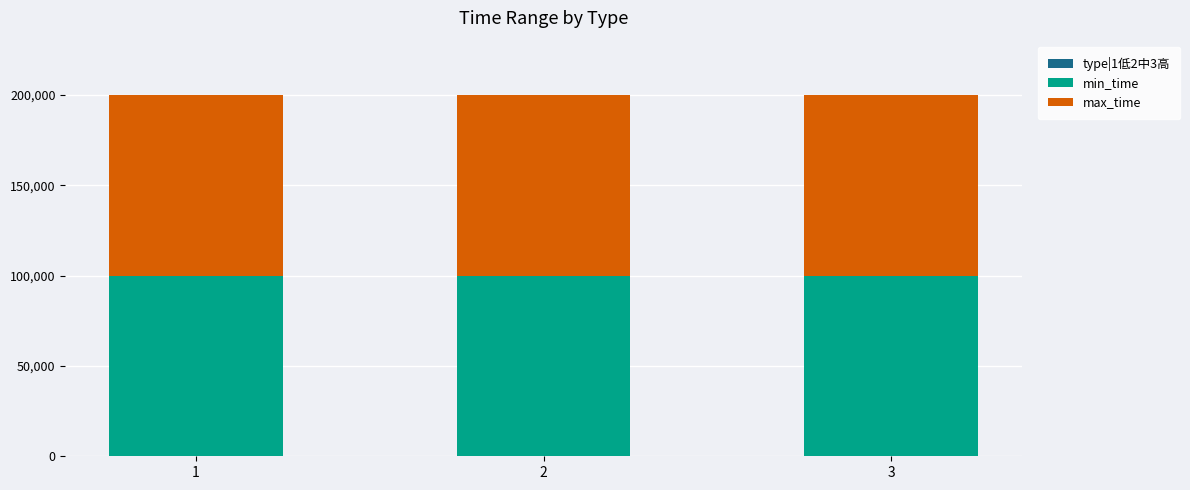

List the labels in order of min_time value, smallest first.

1, 2, 3